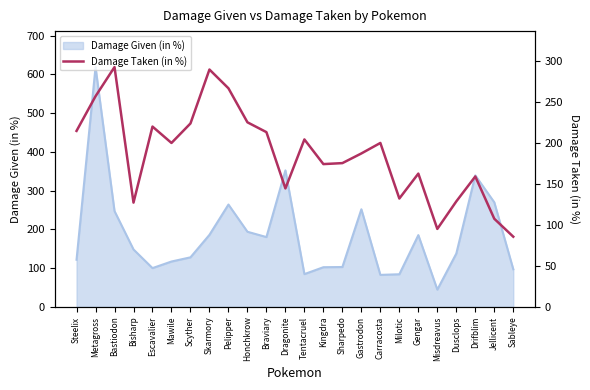

Reading left to right, what are all the values shown in this chart?

Steelix=214.7	Metagross=257.0	Bastiodon=292.6	Bisharp=127.2	Escavalier=220.0	Mawile=200.0	Scyther=223.8	Skarmory=289.6	Pelipper=266.7	Honchkrow=225.2	Braviary=213.2	Dragonite=144.5	Tentacruel=204.3	Kingdra=174.2	Sharpedo=175.4	Gastrodon=187.2	Carracosta=200.0	Milotic=132.2	Gengar=162.6	Misdreavus=95.1	Dusclops=128.7	Drifblim=159.1	Jellicent=107.5	Sableye=85.6